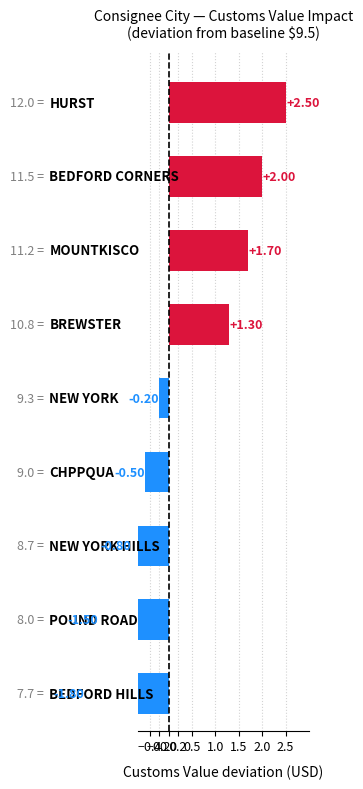

What is the change in value from BEDFORD HILLS to NEW YORK HILLS?

+1